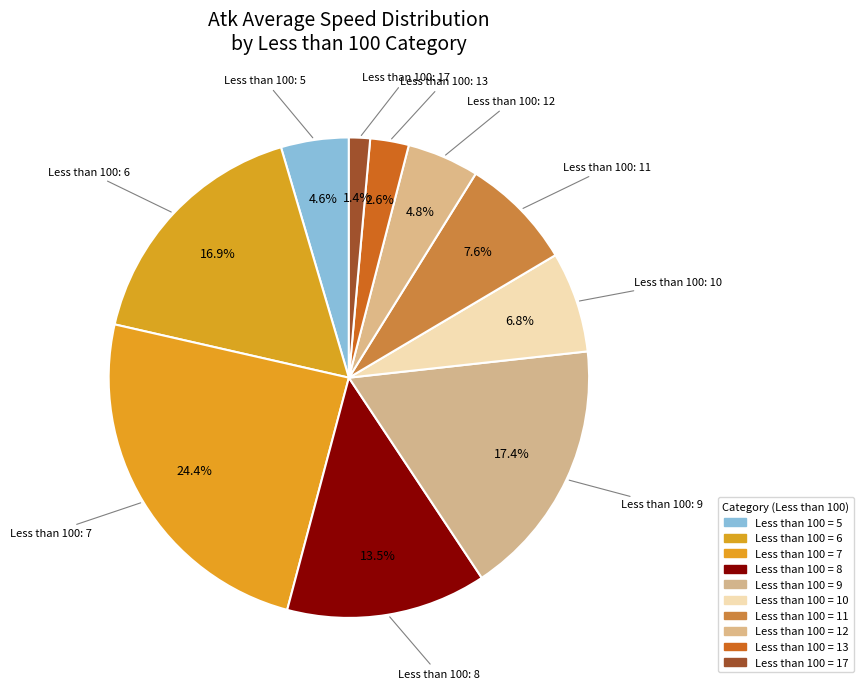

How many segments does this pie chart have?

10